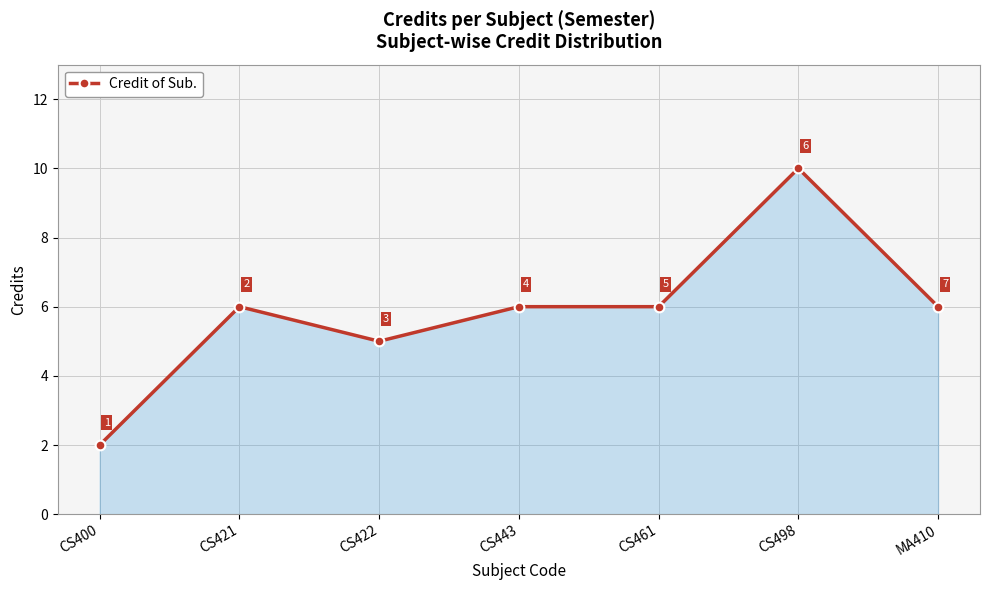

What position from the right is CS422?

5